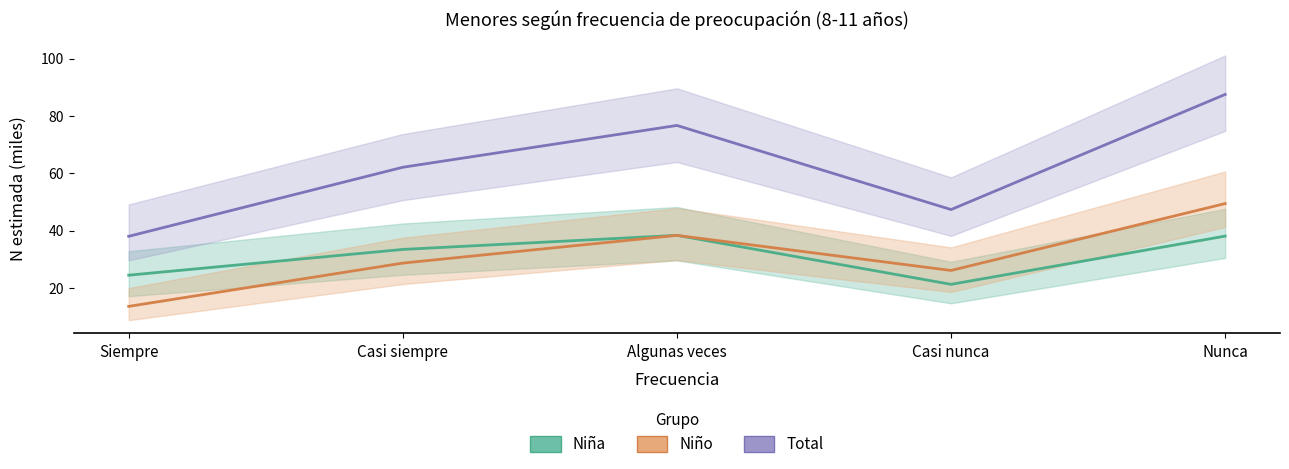

How many data points in Niña are less than 33?

2